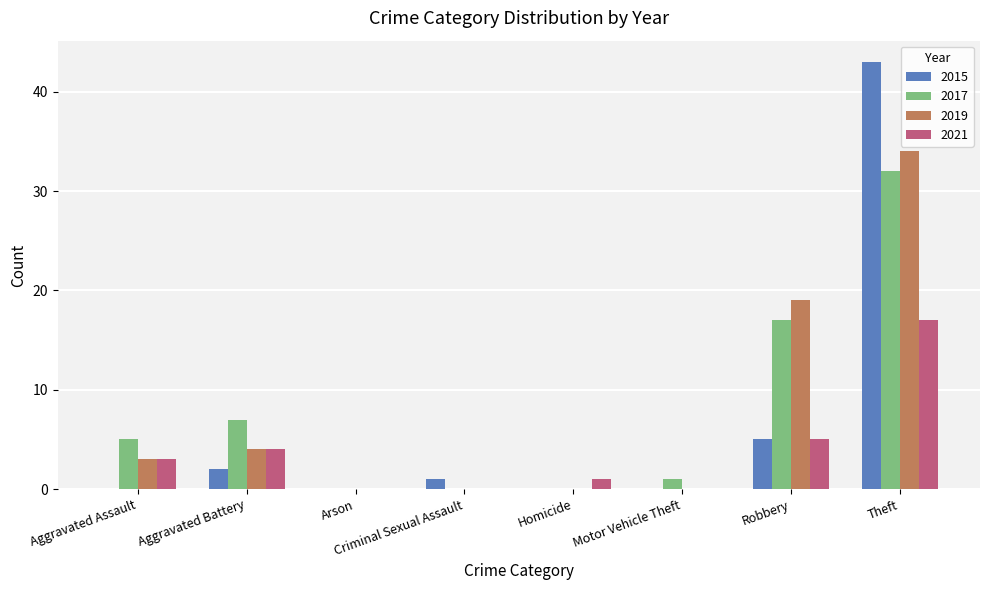

At which category is the sum across all series the highest?

Theft